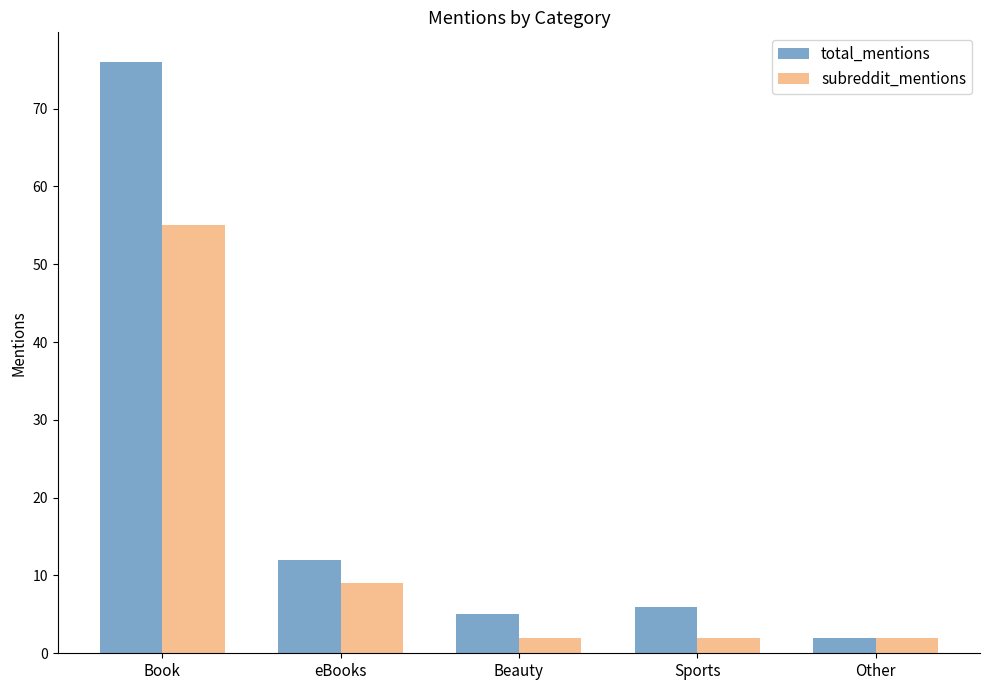

How many data points does each series have?

5